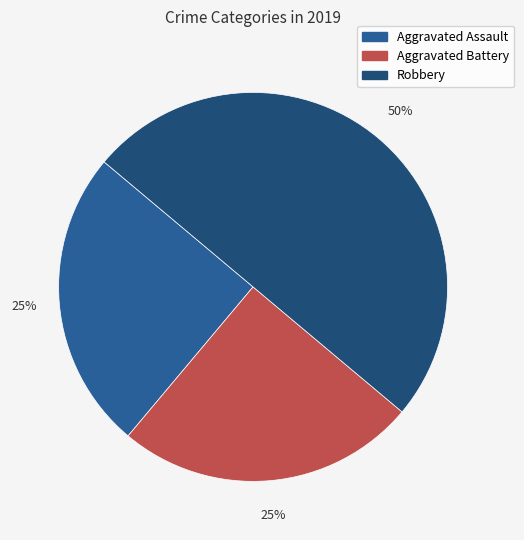

Is there a majority slice in this chart?

No